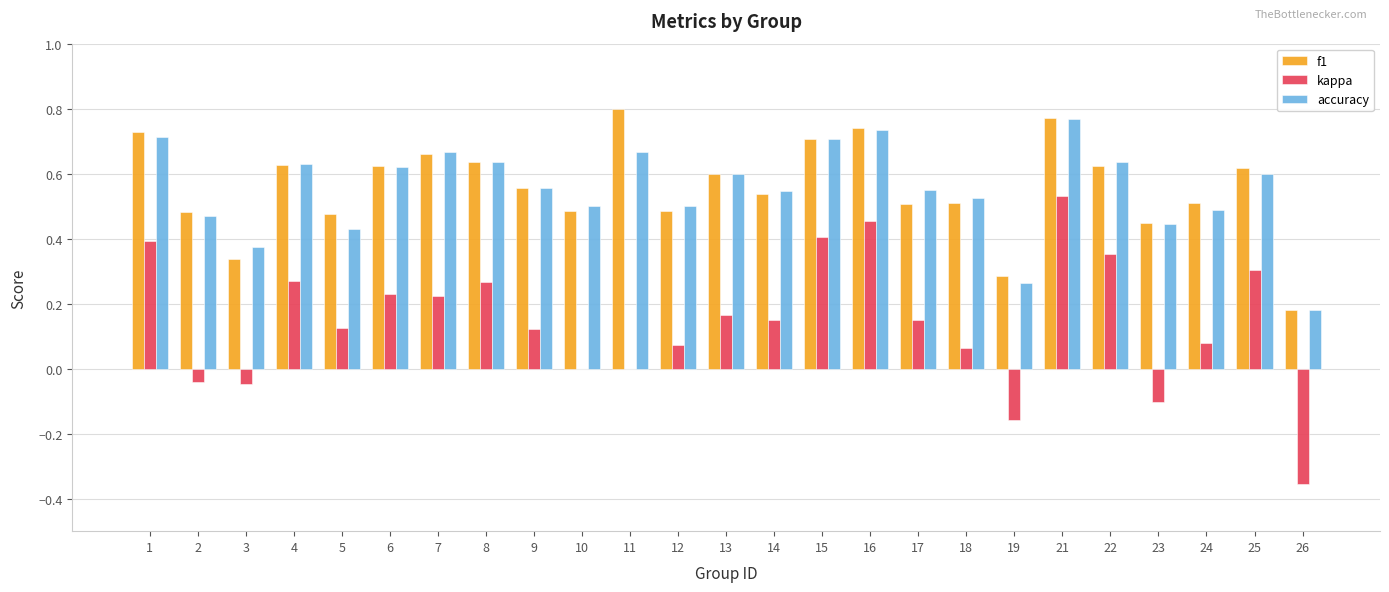

Which series changed the most between 17 and 25?

kappa